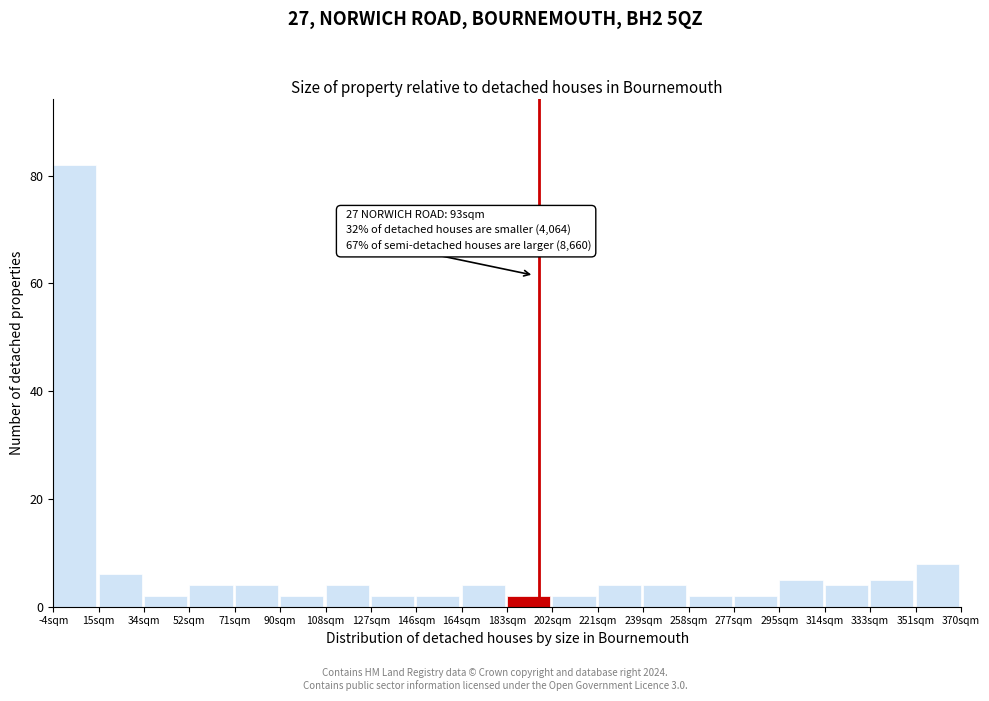

Reading right to left, transcribe all the data shown in this chart.

351sqm=8	333sqm=5	314sqm=4	295sqm=5	277sqm=2	258sqm=2	239sqm=4	221sqm=4	202sqm=2	183sqm=2	164sqm=4	146sqm=2	127sqm=2	108sqm=4	90sqm=2	71sqm=4	52sqm=4	34sqm=2	15sqm=6	-4sqm=82